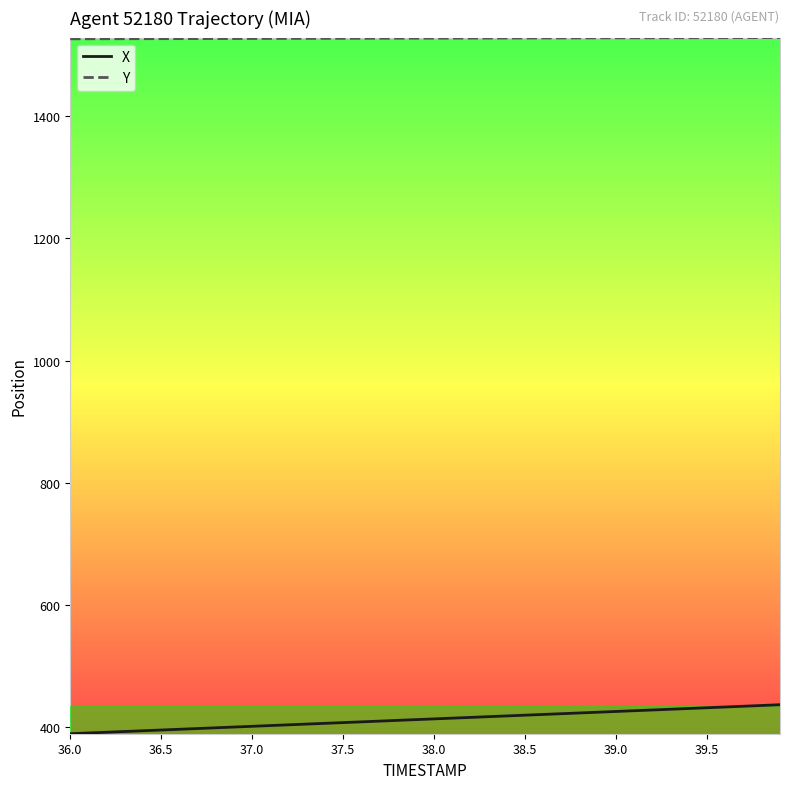

List the series in order of their overall mean, highest first.

Y, X